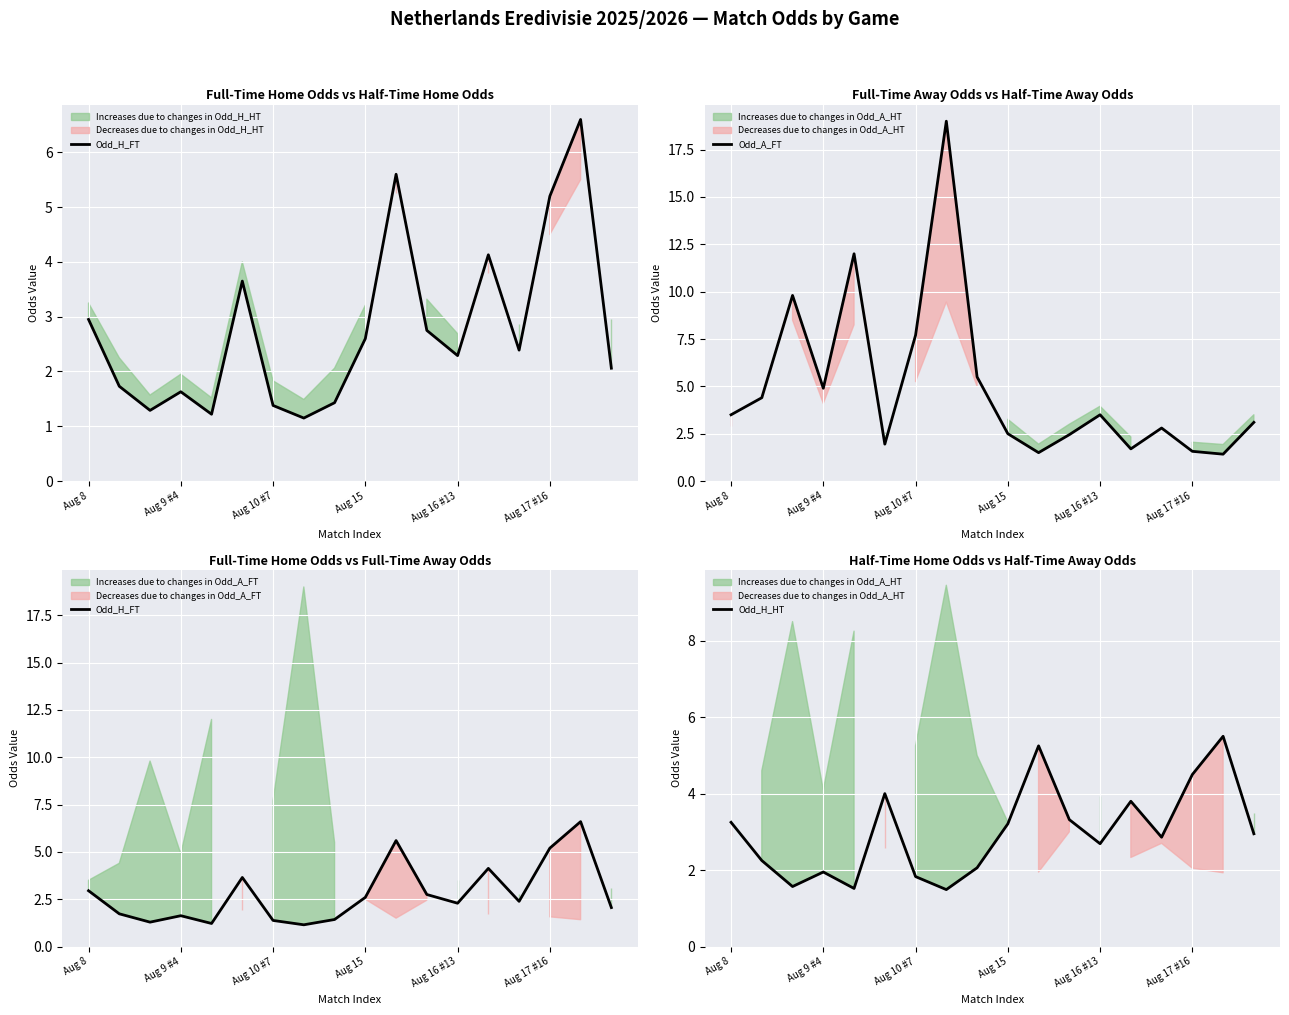

What is the lowest value of the Odd_H_HT series?

1.5